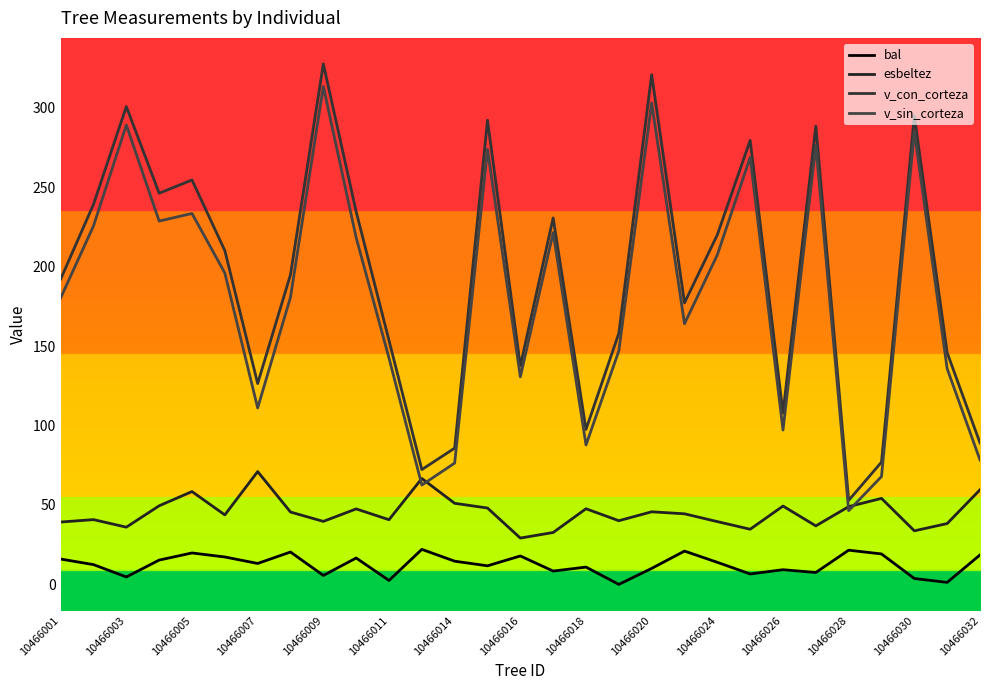

How many data points does each series have?

29